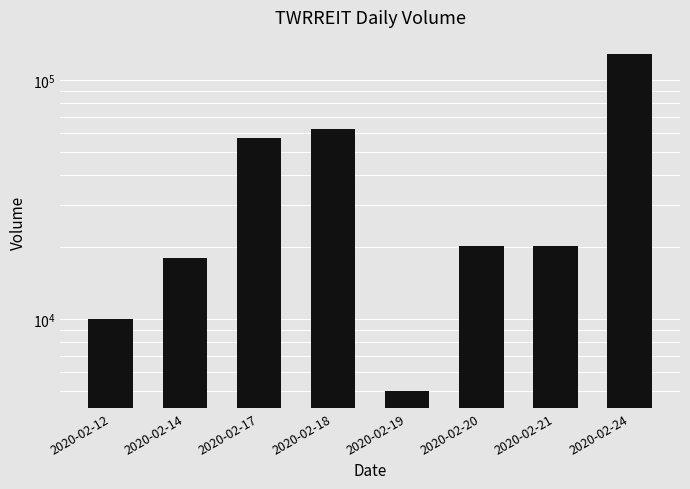

Is it true that the value at 2020-02-12 is 15286?

False